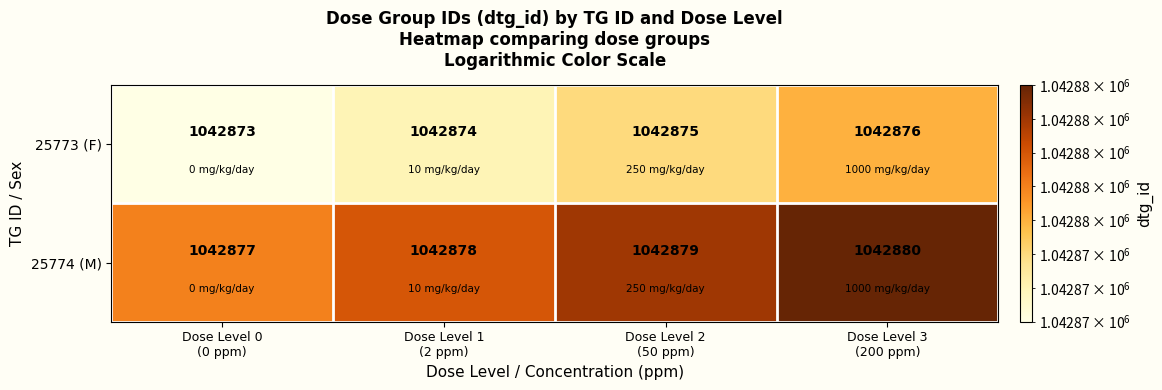

At how many categories does at least one series exceed 1042874?

4